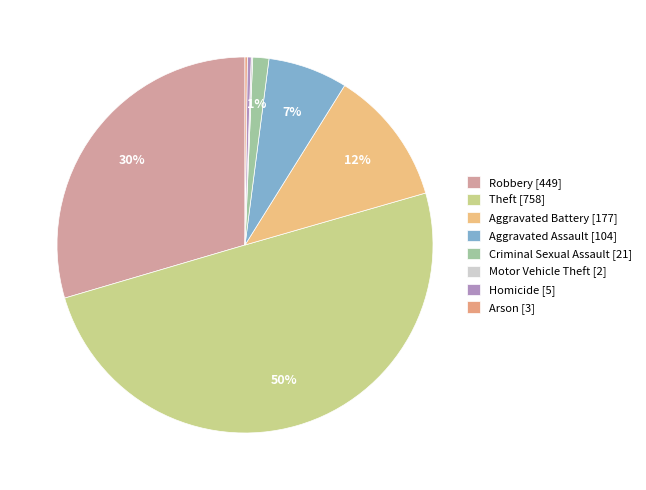

To the nearest percent, what is the difference between the Motor Vehicle Theft and Robbery slice percentages?

29%